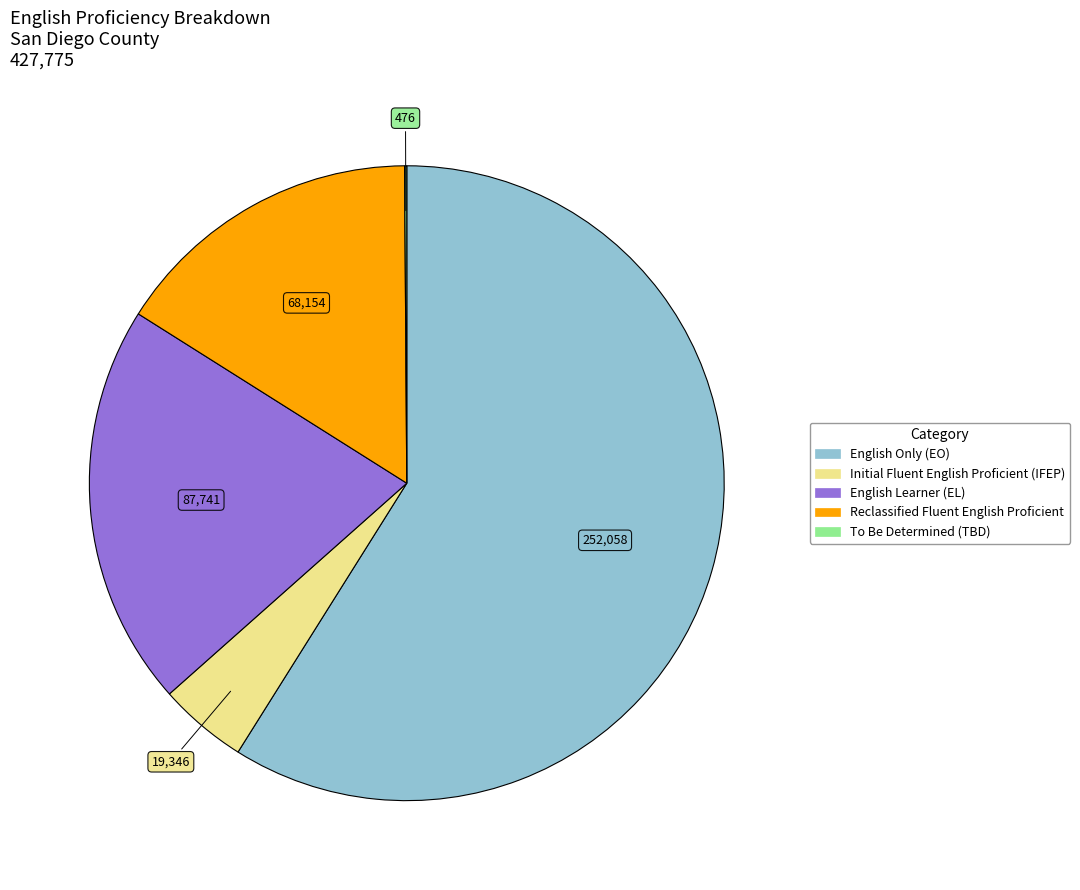

Is it true that English Only (EO) is 59% of the pie?

True